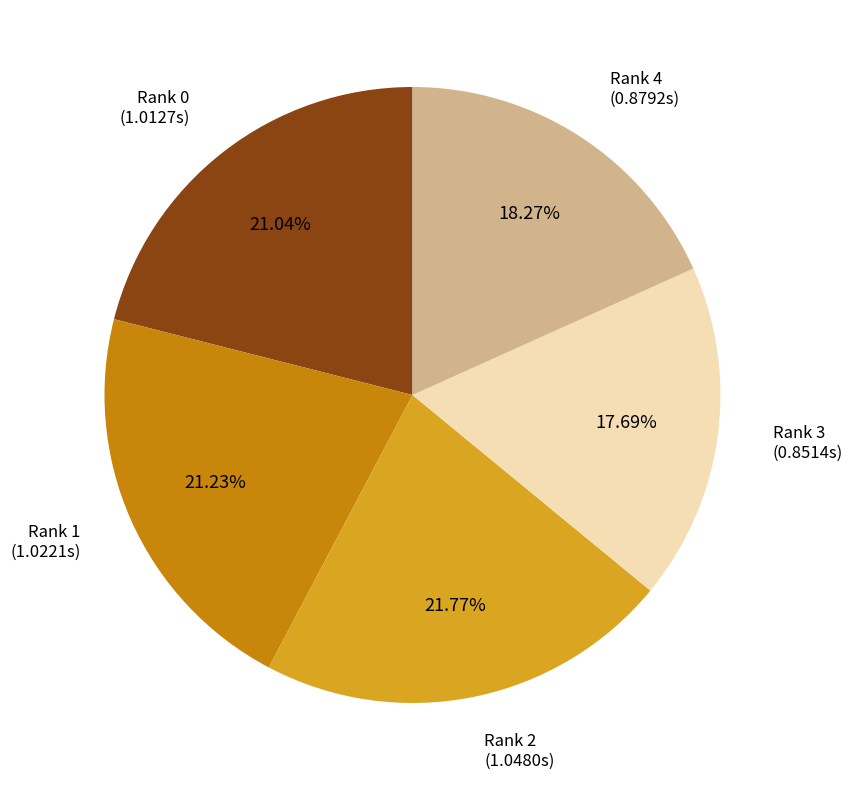

Is there any slice that represents more than half of the pie?

No